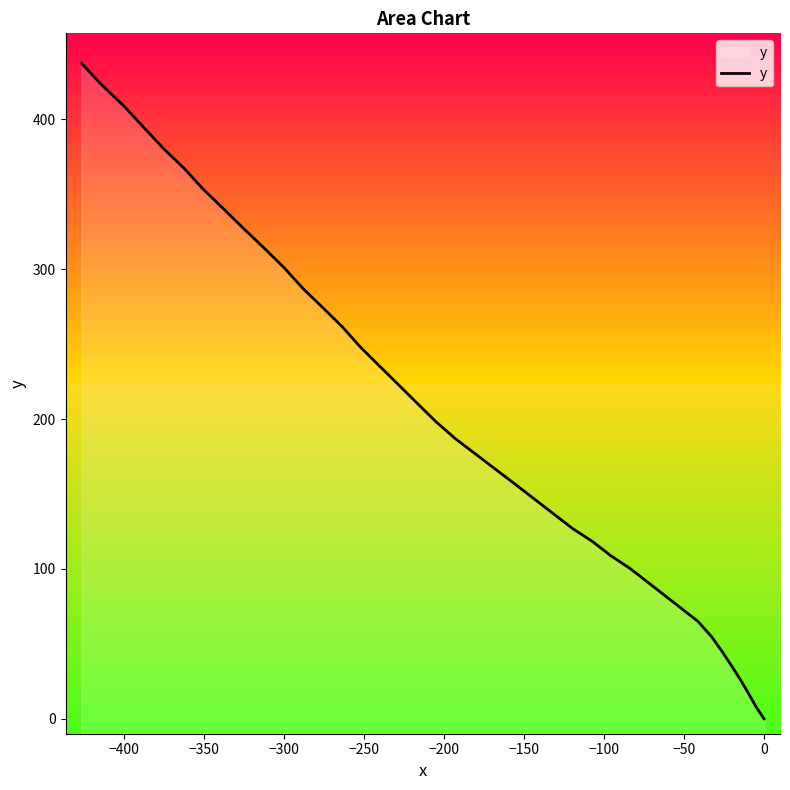

What is the maximum value shown in the chart?

437.4